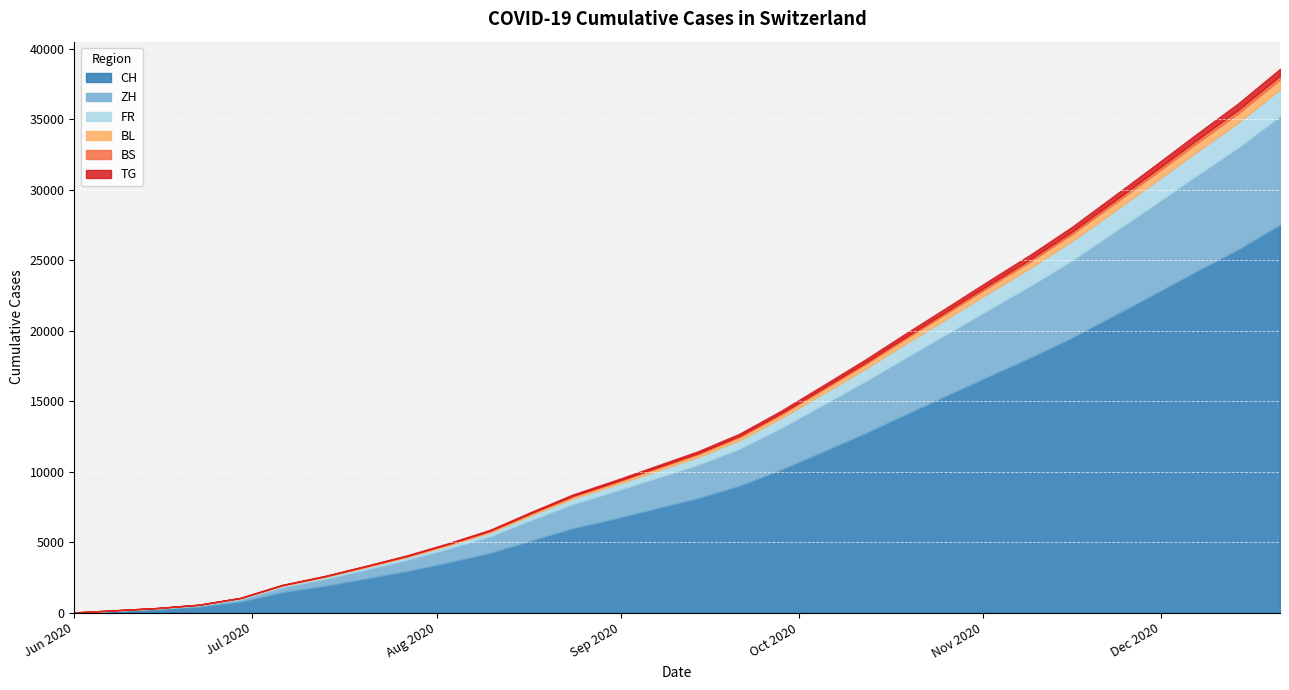

What is the maximum value for CH?

27542